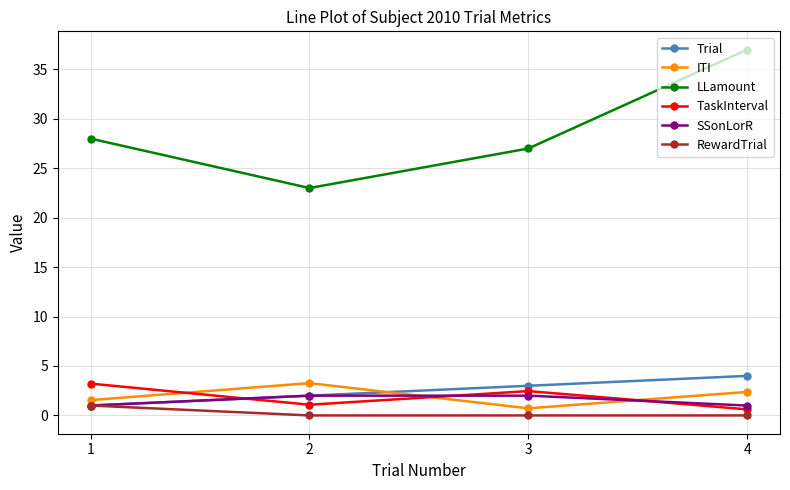

At 3, list the series in order from smallest to largest.

RewardTrial, ITI, SSonLorR, TaskInterval, Trial, LLamount